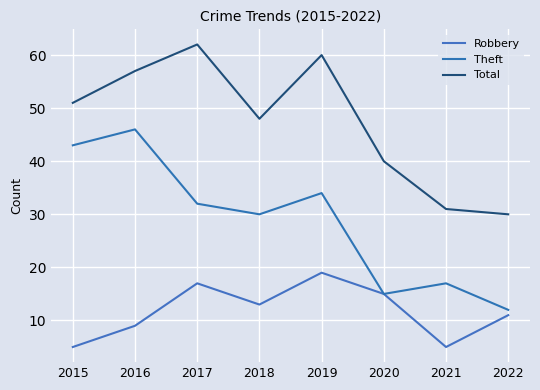

What is the value of the Total point at the 4th from the left?

48